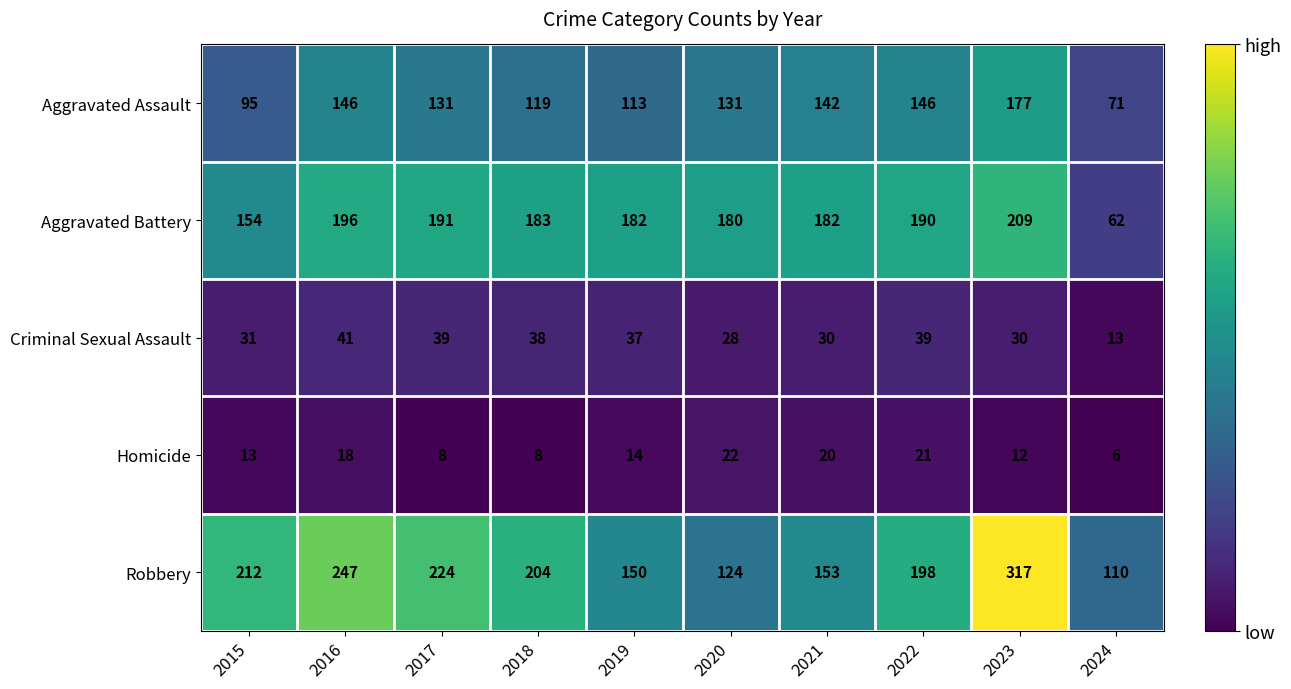

Rank the series at 2018 from lowest to highest value.

Homicide, Criminal Sexual Assault, Aggravated Assault, Aggravated Battery, Robbery